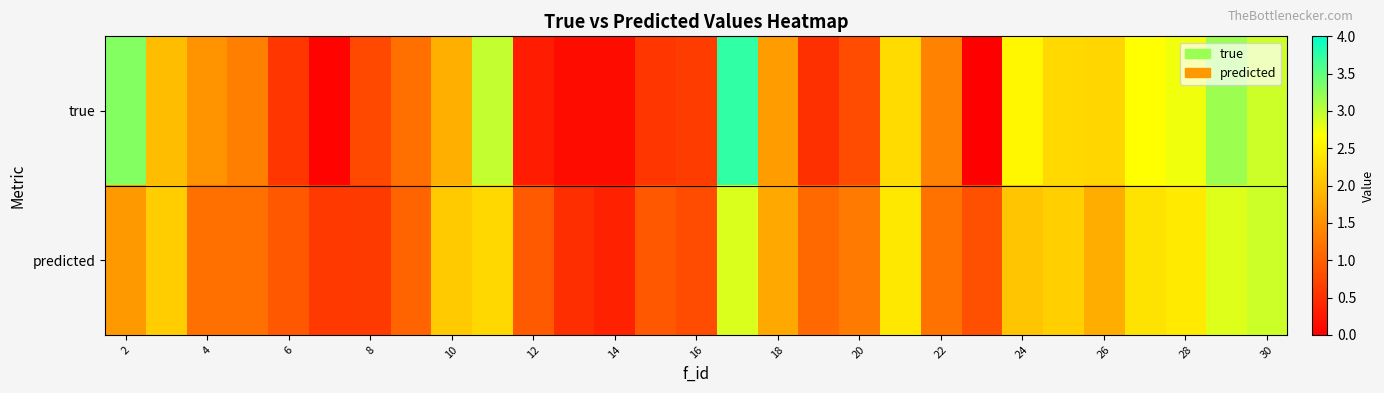

At how many categories does at least one series exceed 0?

29